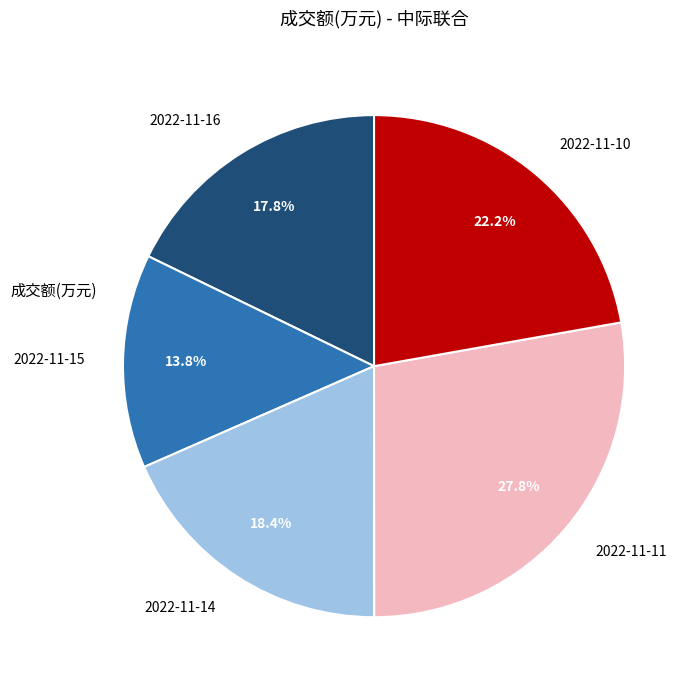

Is the sum of 2022-11-11 and 2022-11-16 greater than half?

No